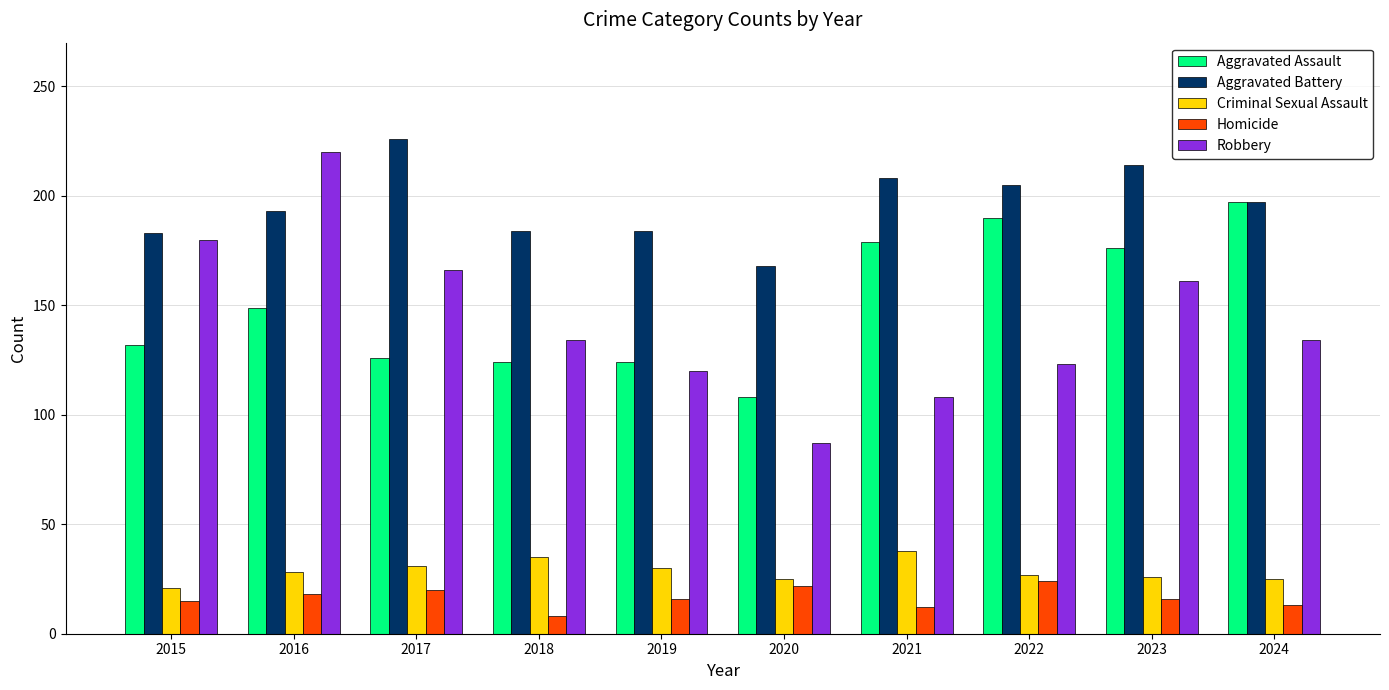

Are the bars grouped side by side (vs. stacked)?

Yes